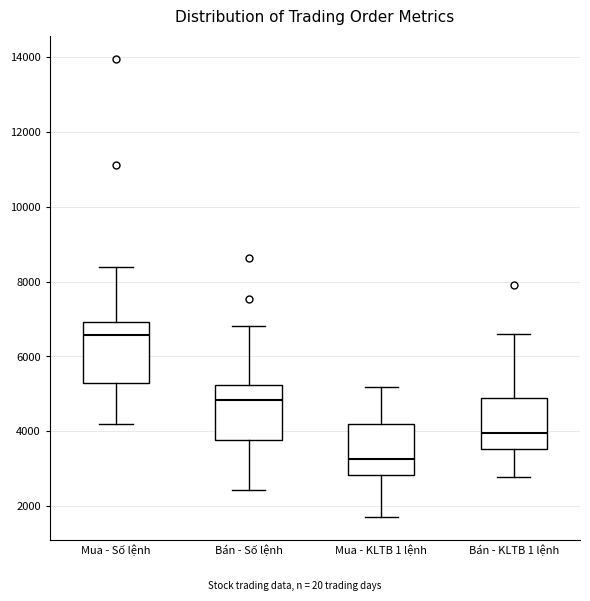

Where does the median line of the box for Mua - Số lệnh sit on the y-axis? The values are not printed on the chart, so give them approximately, as read against the axis.

6600